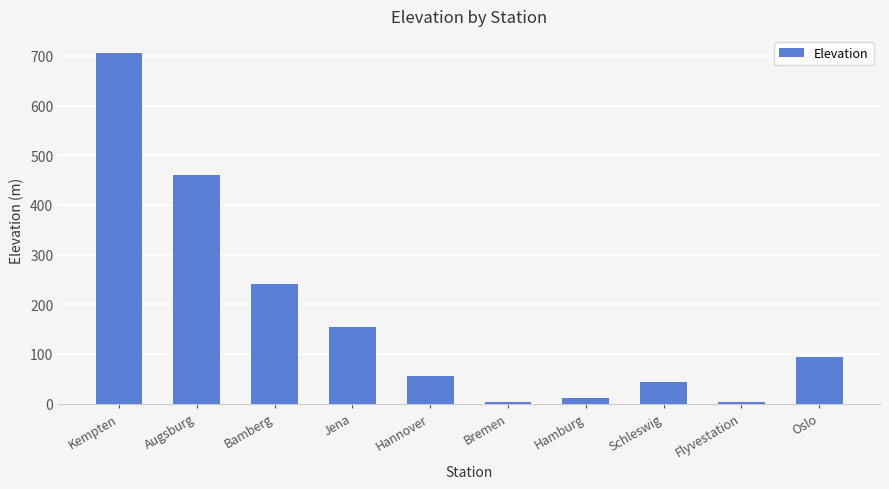

What is the ratio of the value at Augsburg to the value at Hamburg?

41.9